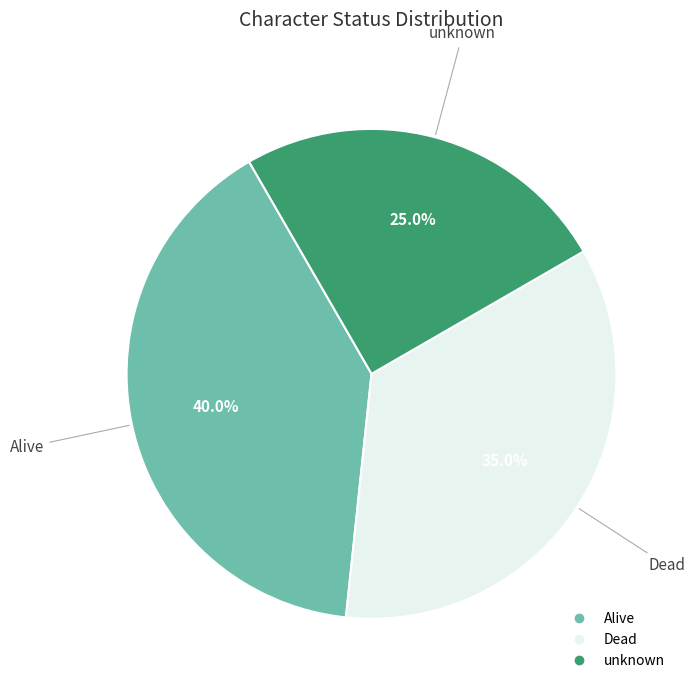

The unknown slice represents 13% of the pie. True or false?

False